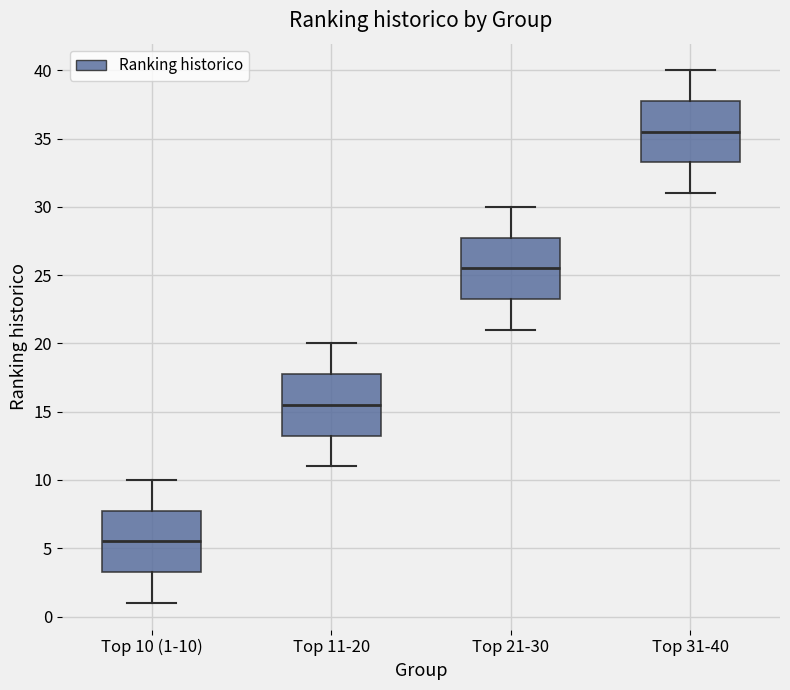

Reading left to right, transcribe this box plot: for each box, give where its median line is, the range the box spans, and where its two whiskers end, as read against the y-axis. The values are not printed on the chart, so give them approximately, as read against the axis.

Top 10 (1-10): median 5.5, box 3.5 to 8.0, whiskers 1.0 to 10.0
Top 11-20: median 15.5, box 13.5 to 18.0, whiskers 11.0 to 20.0
Top 21-30: median 25.5, box 23.5 to 28.0, whiskers 21.0 to 30.0
Top 31-40: median 35.5, box 33.5 to 38.0, whiskers 31.0 to 40.0